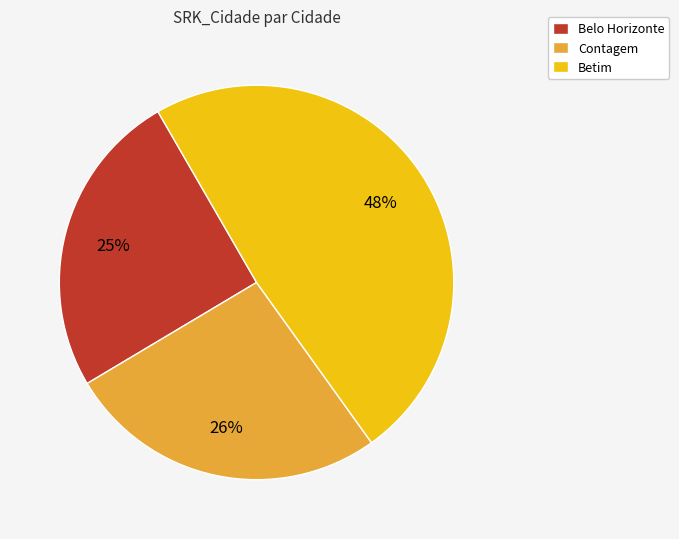

Which has a higher value, Contagem or Betim?

Betim